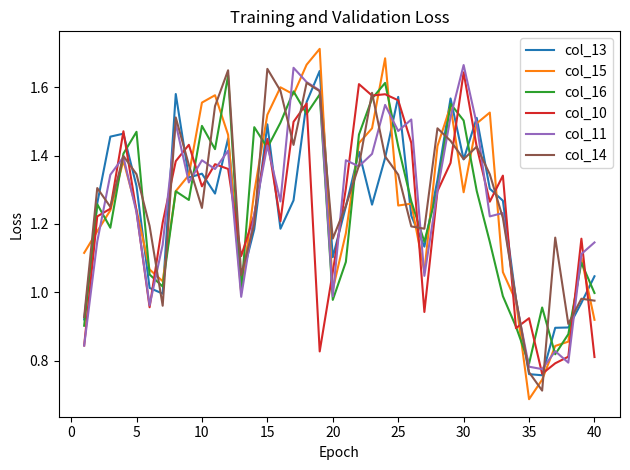

Which series has the widest spread of values?

col_15